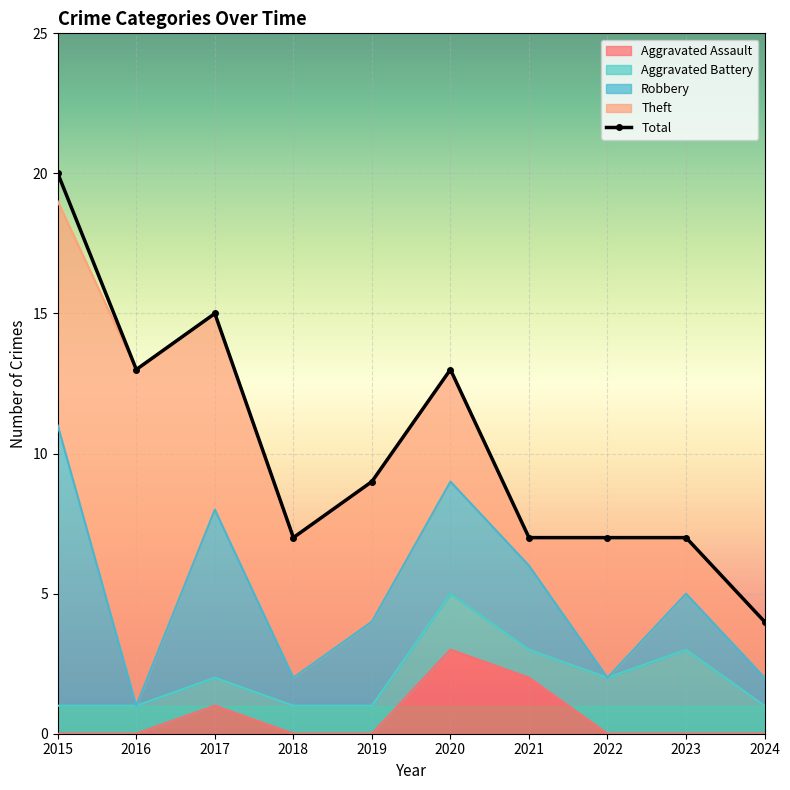

Reading left to right, extract all data points from this chart.

Aggravated Assault: 2015=0	2016=0	2017=1	2018=0	2019=0	2020=3	2021=2	2022=0	2023=0	2024=0
Aggravated Battery: 2015=1	2016=1	2017=1	2018=1	2019=1	2020=2	2021=1	2022=2	2023=3	2024=1
Robbery: 2015=10	2016=0	2017=6	2018=1	2019=3	2020=4	2021=3	2022=0	2023=2	2024=1
Theft: 2015=8	2016=12	2017=7	2018=5	2019=5	2020=4	2021=1	2022=5	2023=2	2024=2
Total: 2015=20	2016=13	2017=15	2018=7	2019=9	2020=13	2021=7	2022=7	2023=7	2024=4